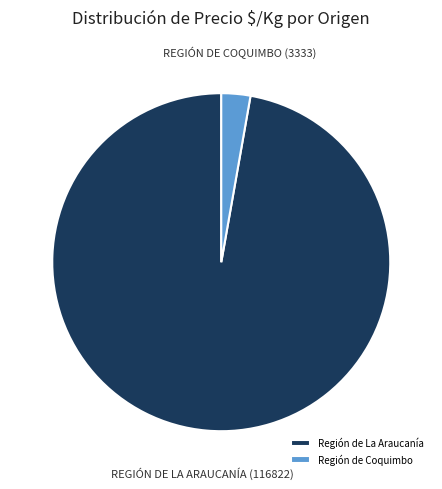

Between Región de La Araucanía and Región de Coquimbo, which is larger?

Región de La Araucanía